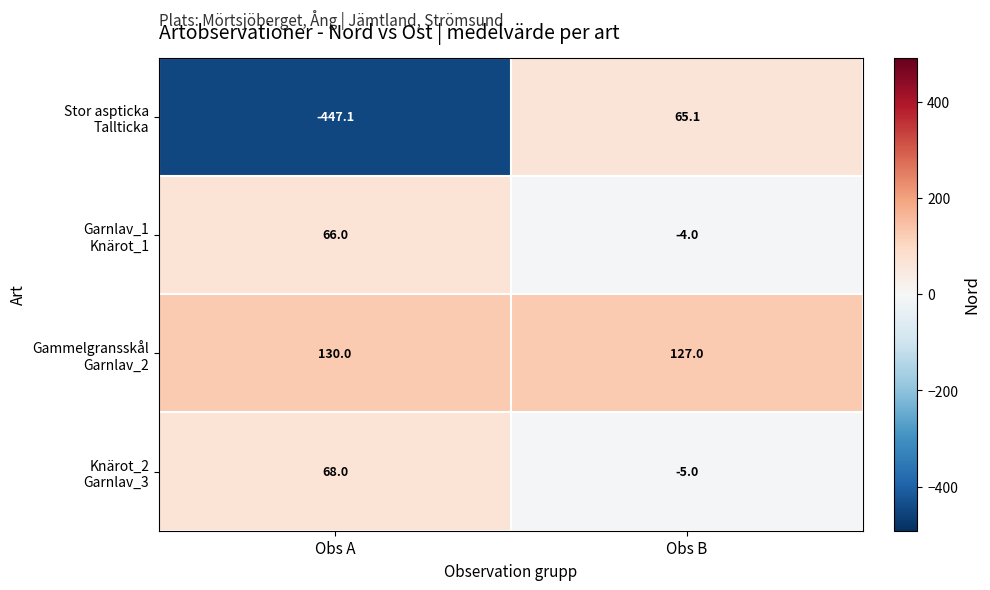

What is the minimum value shown in the chart?

-447.1